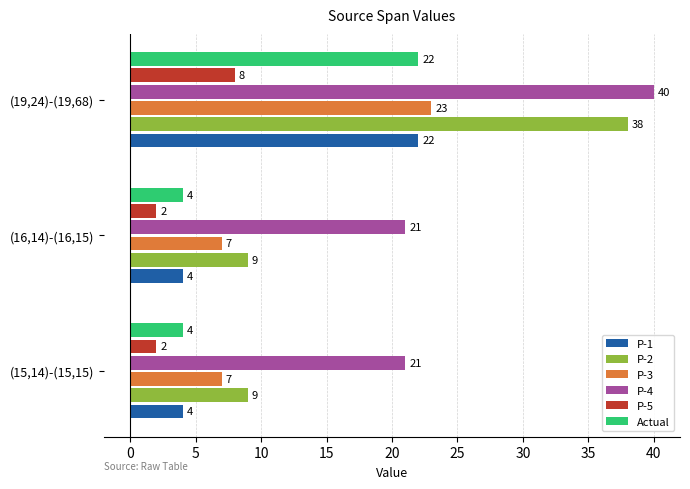

Which series has the largest range (max minus min)?

P-2